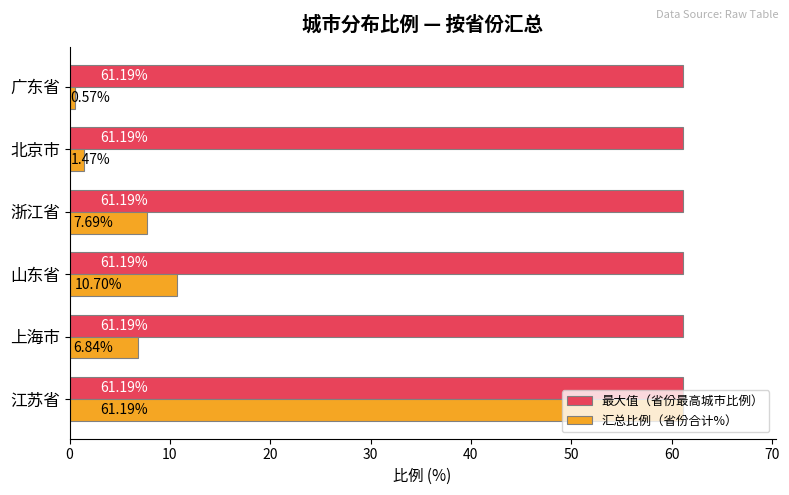

At which label is 汇总比例（省份合计%） closest to 30?

山东省